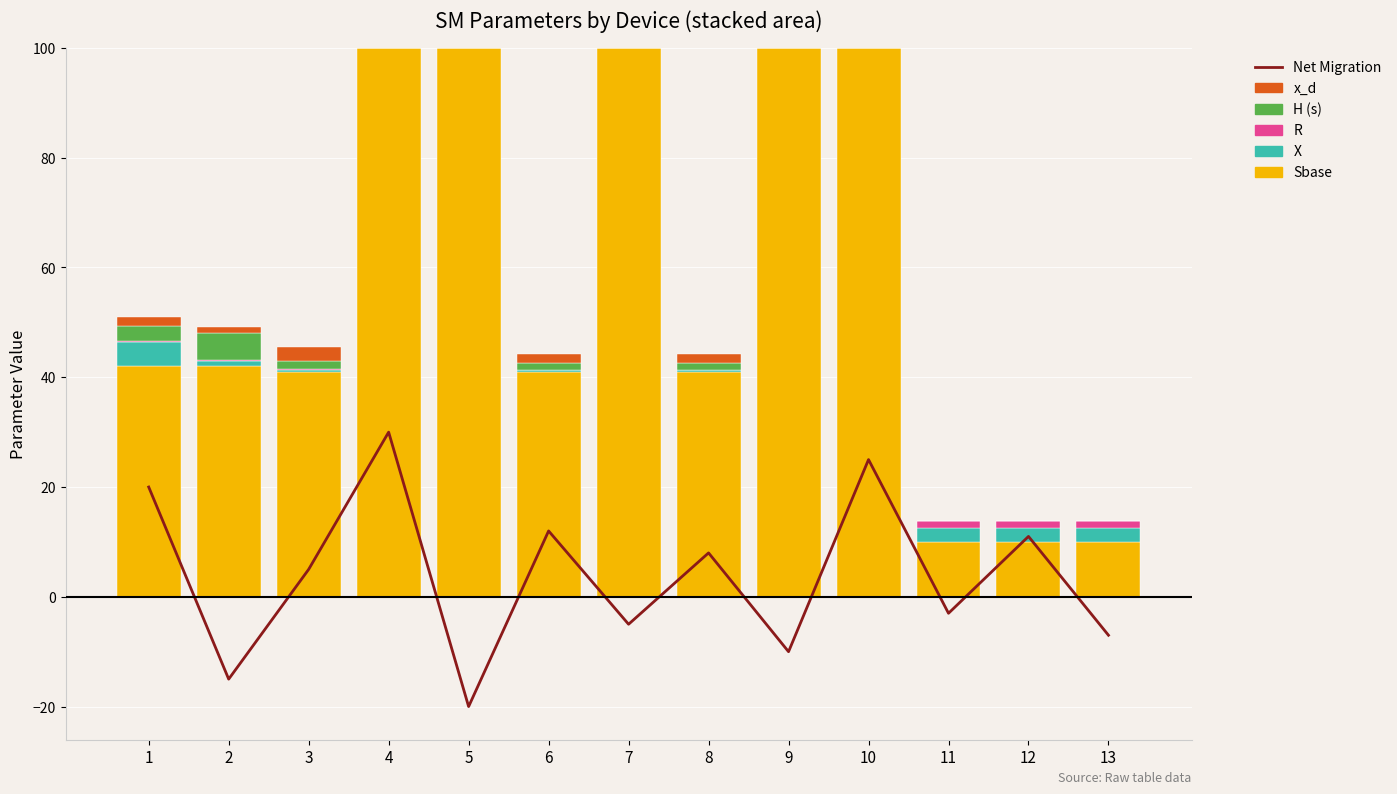

What is the value of the Sbase bar at the 4th from the left?

100.0